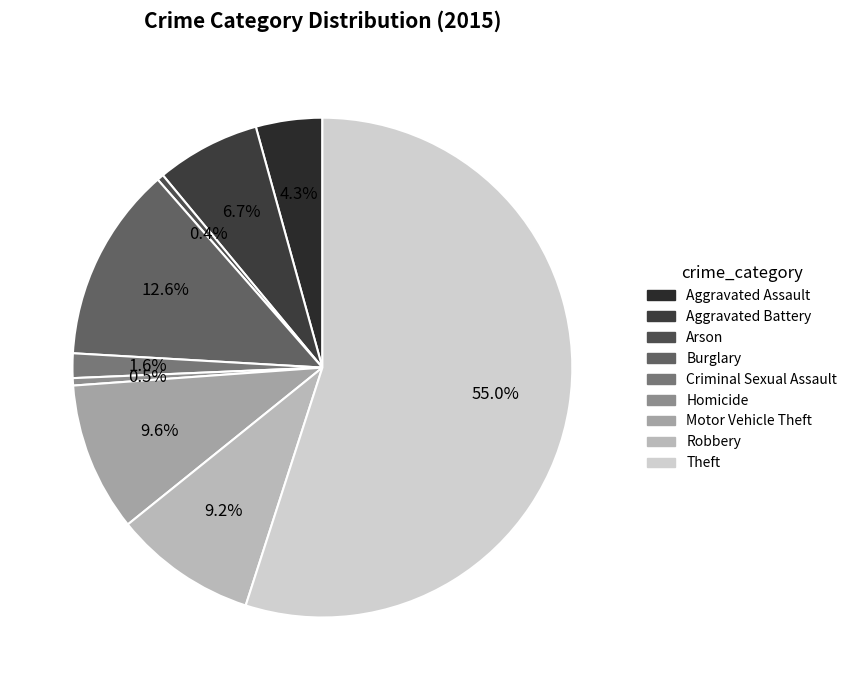

What is the total percentage of Theft and Aggravated Assault?

59.3%